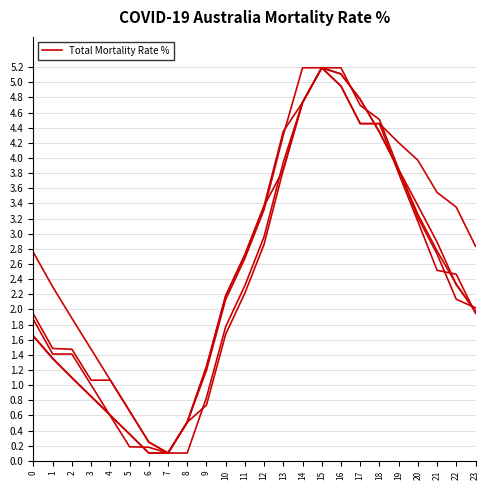

Does the chart have visible grid lines?

Yes